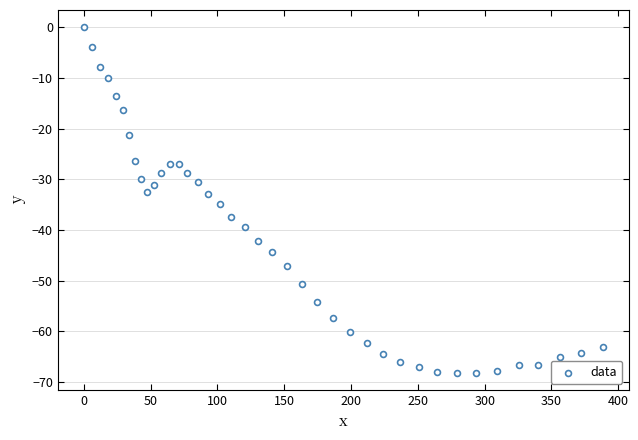

What is the range of X values (max minus min)?

388.3